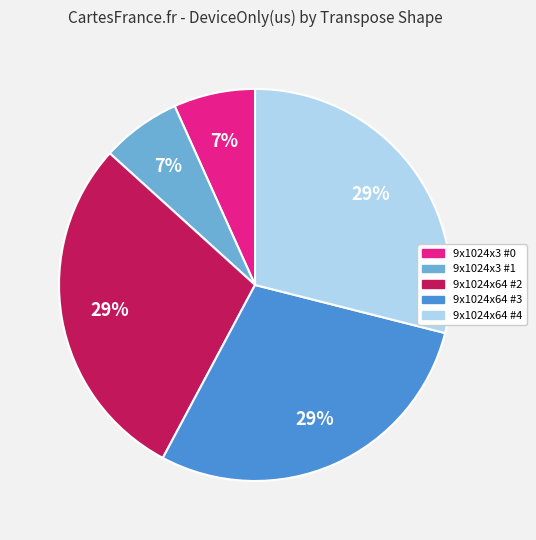

Is there any slice that represents more than half of the pie?

No